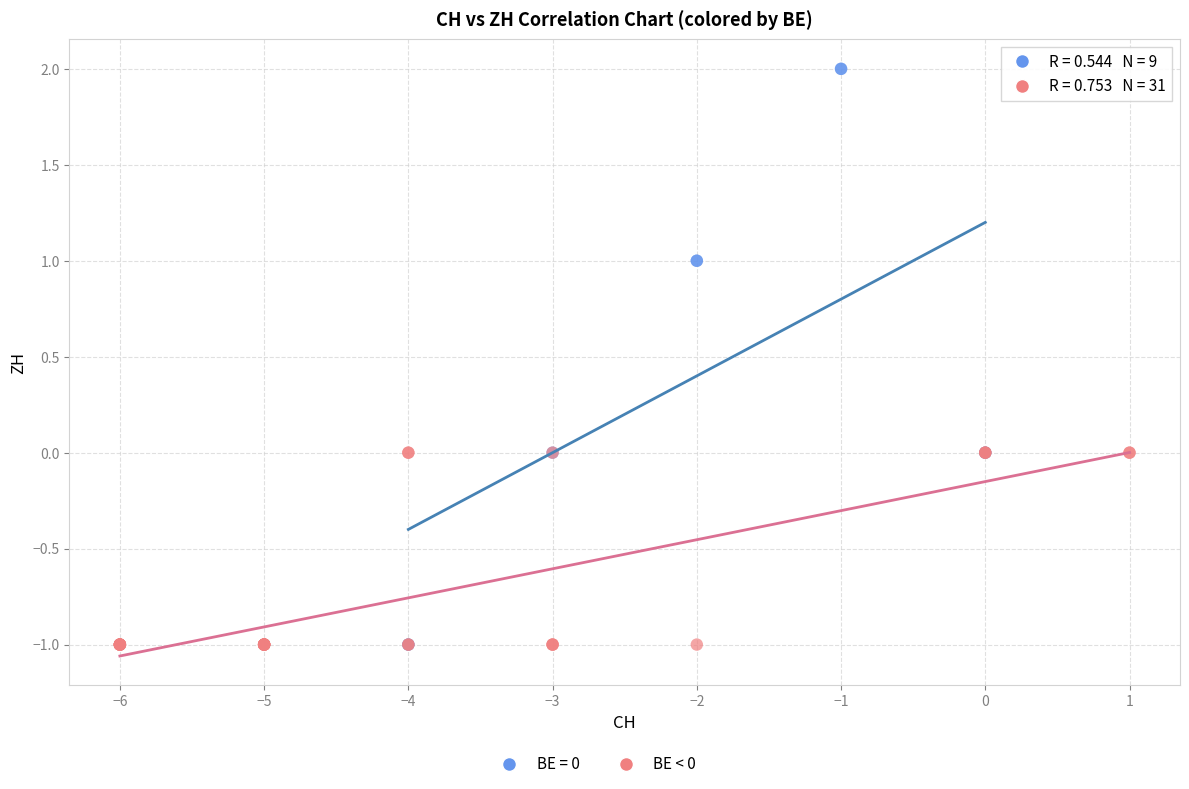

Which series has the widest spread of Y values?

BE = 0